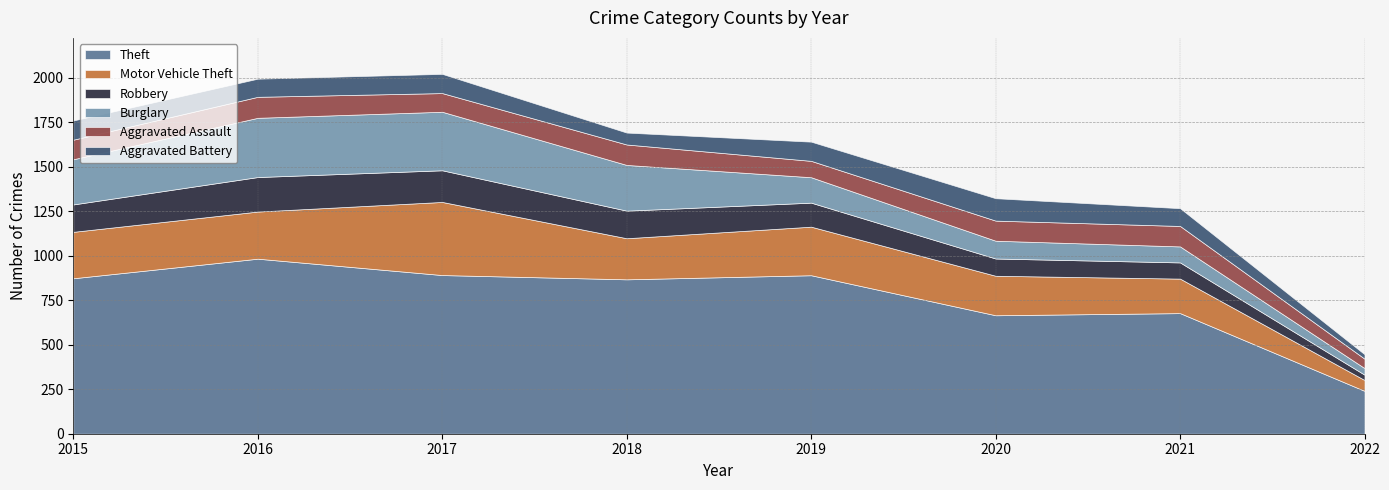

What is the spread (max minus min) of values at 2017?

787